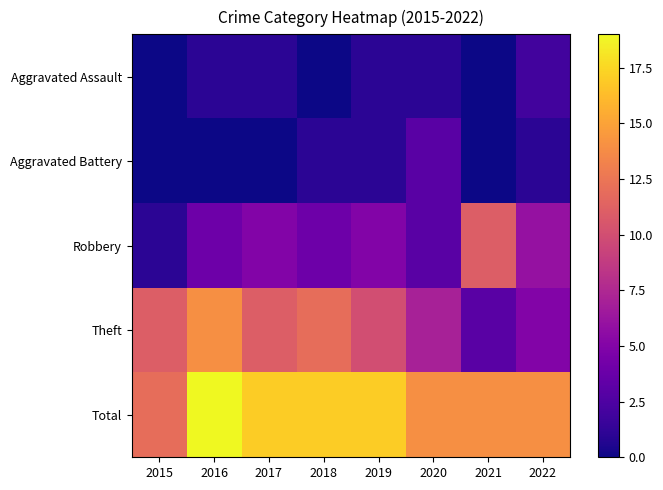

At which category is the sum across all series the highest?

2016